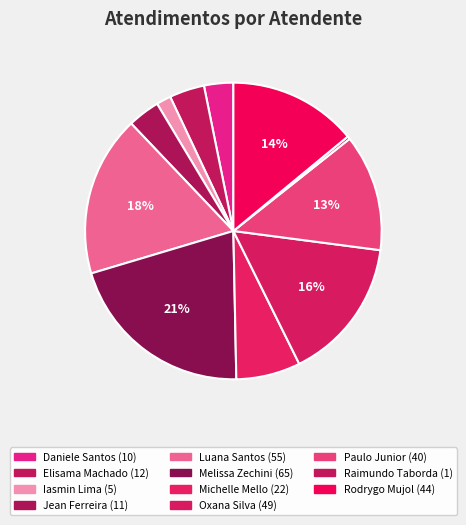

How many slices are in this pie chart?

11